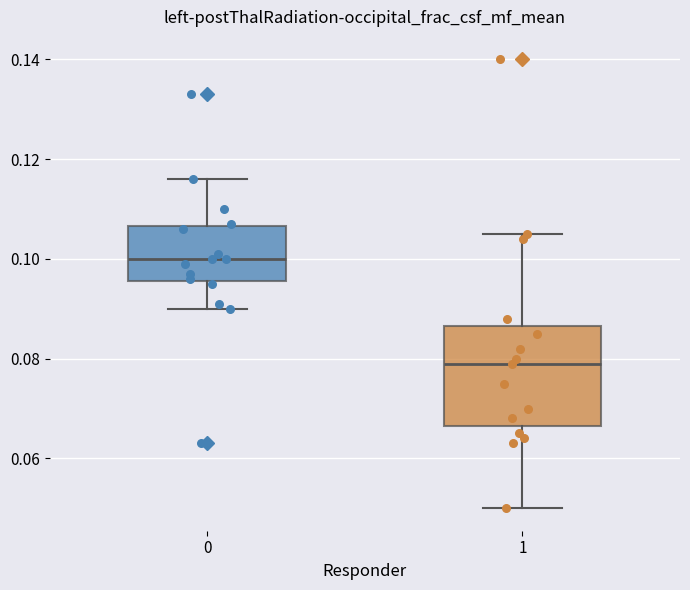

Reading left to right, read every box against the y-axis: the position of its median line, the range the box covers, and the ends of its whiskers. The values are not printed on the chart, so give them approximately, as read against the axis.

0: median 0.100, box 0.096 to 0.106, whiskers 0.090 to 0.116
1: median 0.080, box 0.066 to 0.086, whiskers 0.050 to 0.106